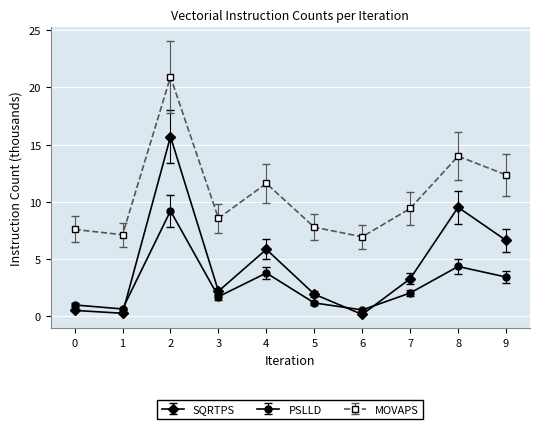

What is the difference between the MOVAPS values at 7 and 4?

2.2